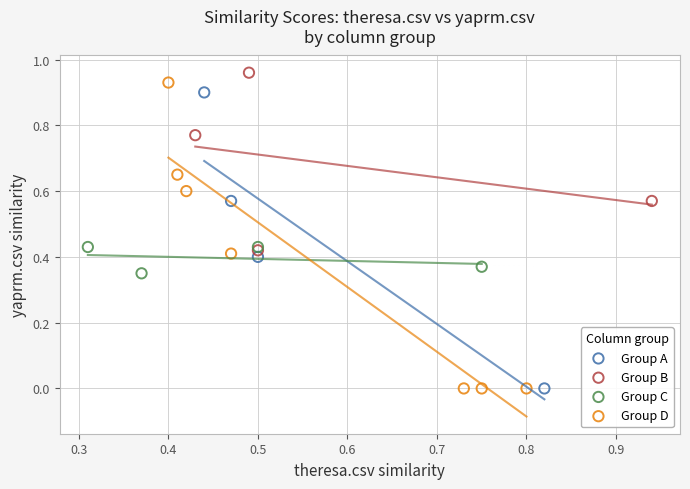

Which series contains the highest Y value?

Group B